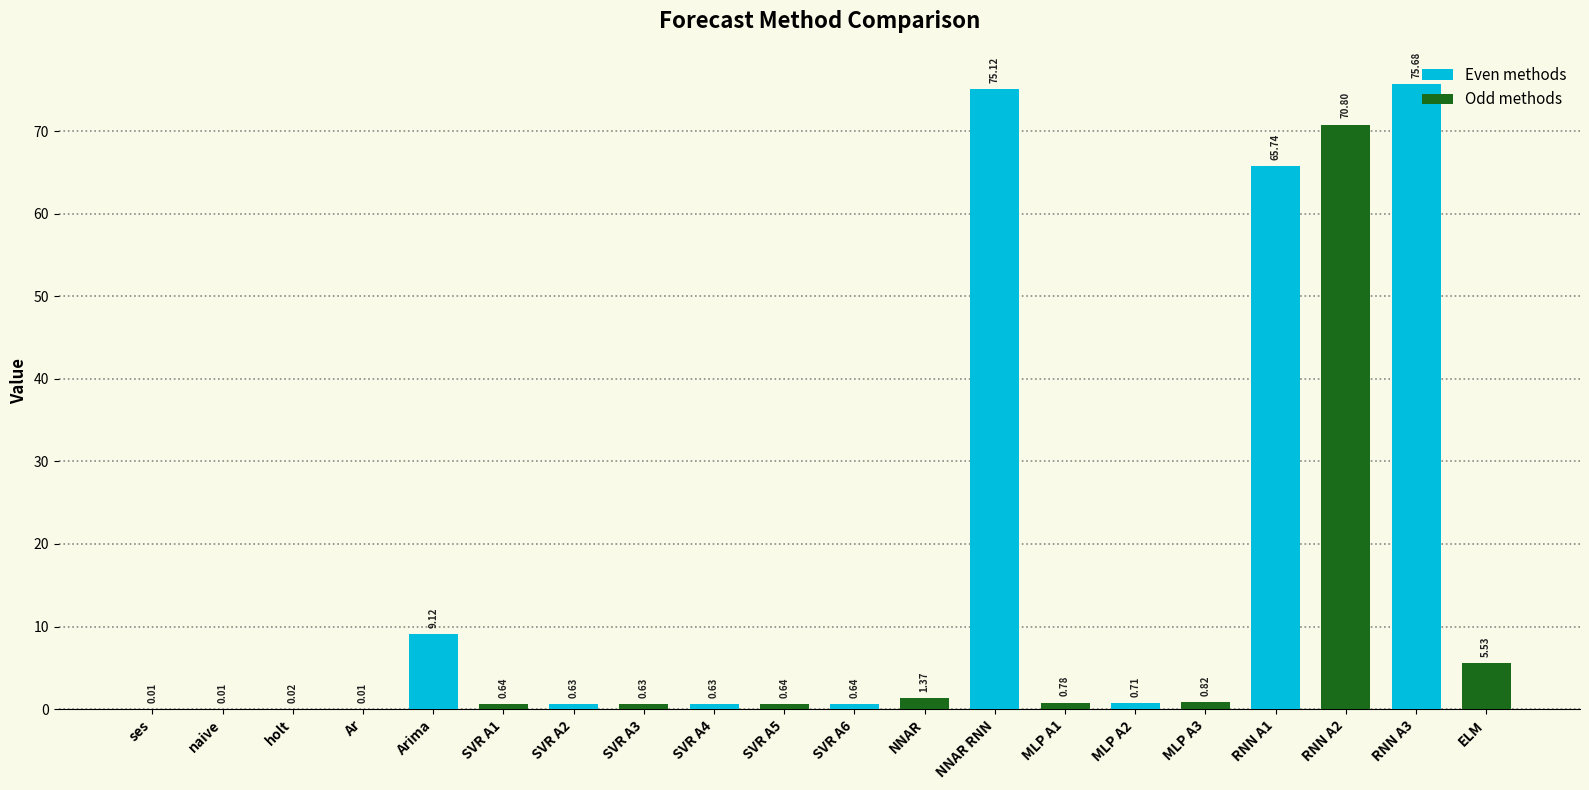

At which category is the sum across all series the highest?

RNN A1